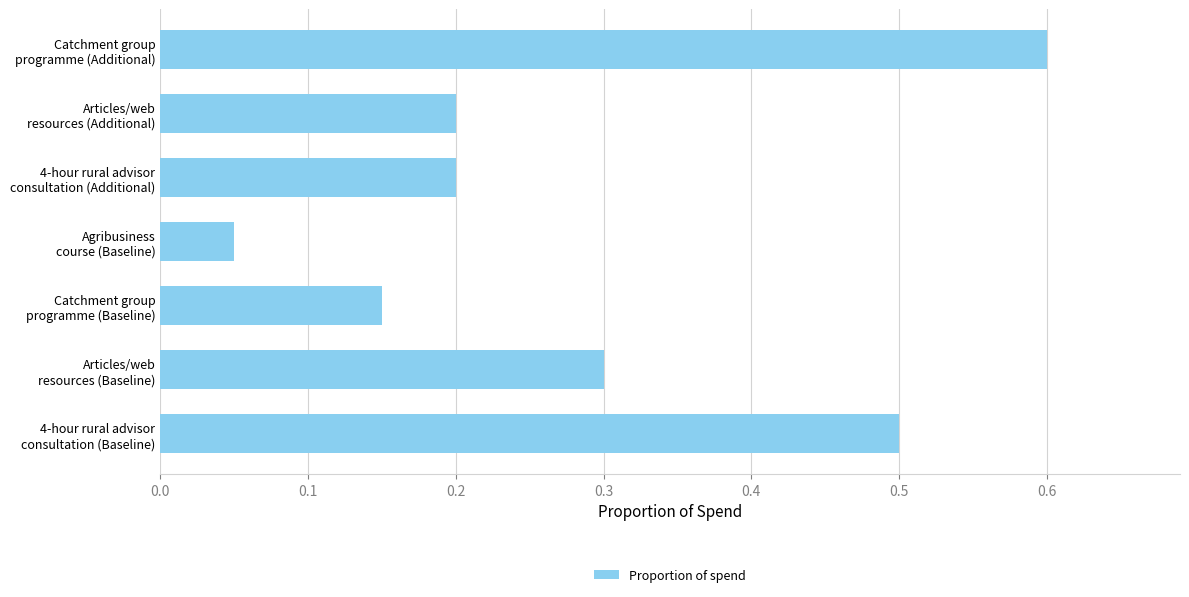

What is the maximum value shown in the chart?

0.6